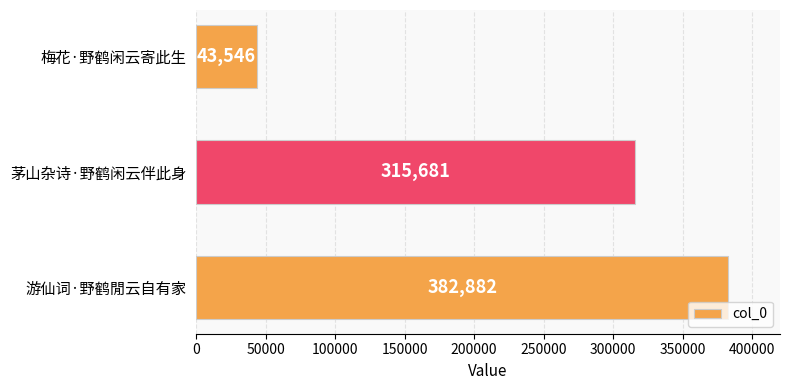

List the labels in order of value, largest first.

游仙词·野鹤閒云自有家, 茅山杂诗·野鹤闲云伴此身, 梅花·野鹤闲云寄此生